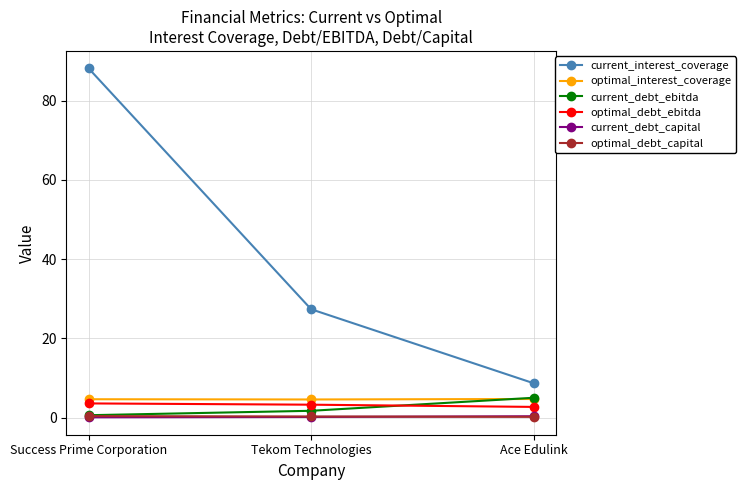

What is the highest value of the optimal_debt_capital series?

0.4